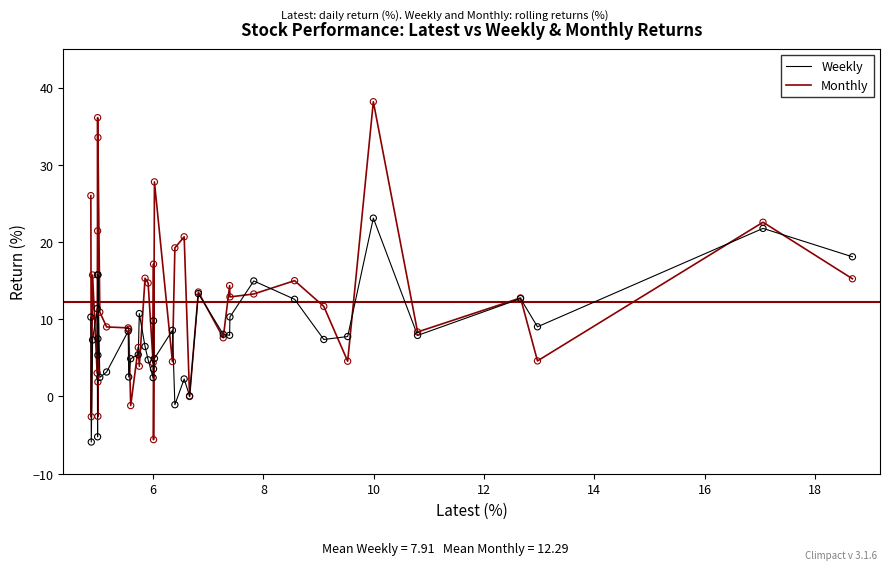

At how many categories does at least one series exceed 10?

24